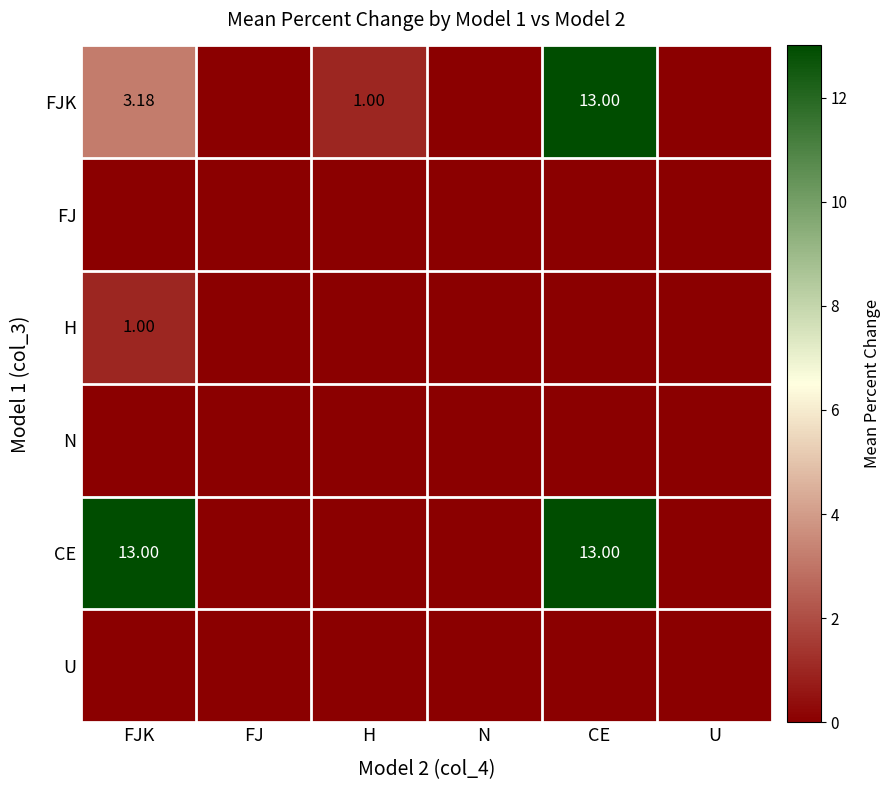

Which series changed the most between FJ and CE?

FJK